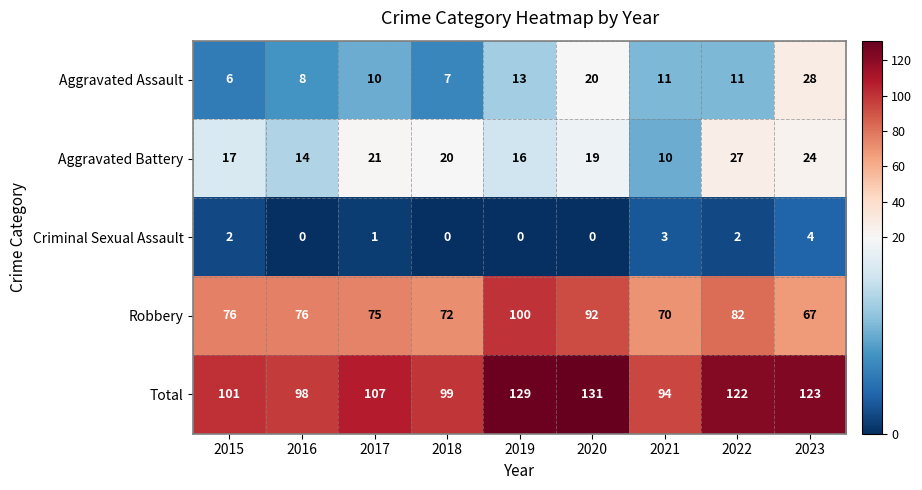

At 2019, list the series in order from smallest to largest.

Criminal Sexual Assault, Aggravated Assault, Aggravated Battery, Robbery, Total